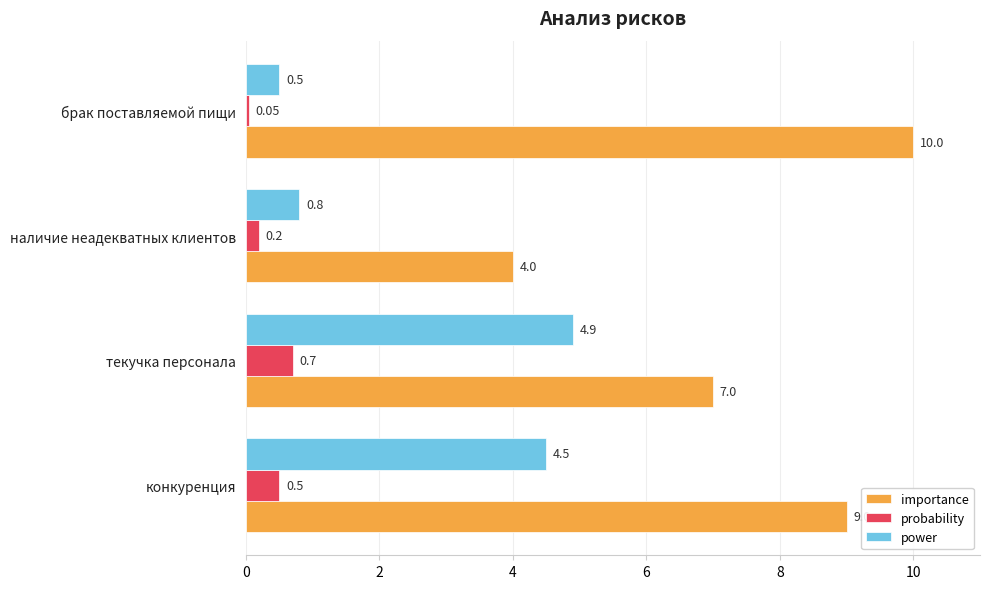

Which series has the widest spread of values?

importance